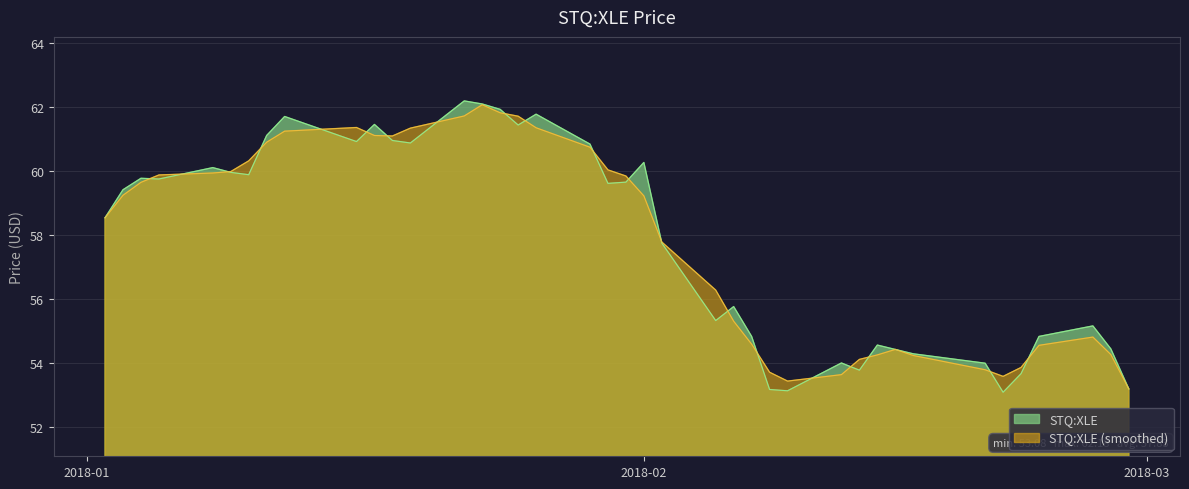

How many series are shown in this chart?

2